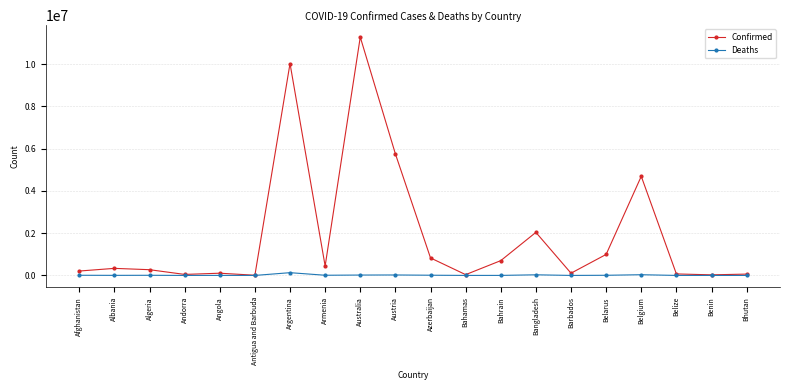

At how many categories does at least one series exceed 1285430?

5